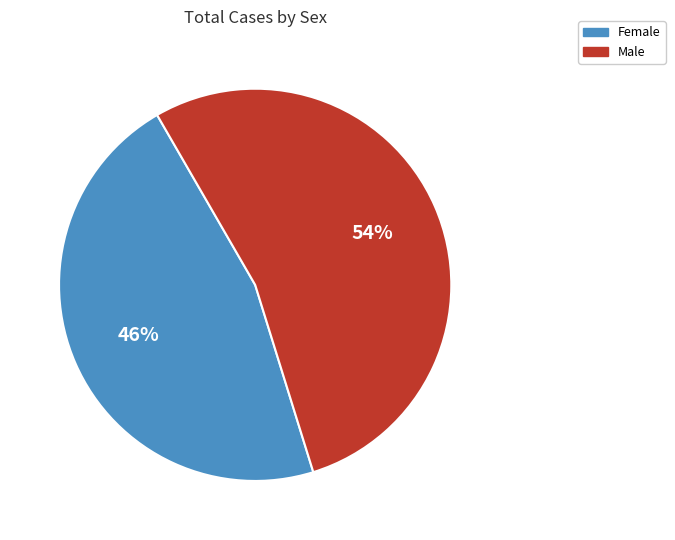

Is it true that Male is 49% of the pie?

False